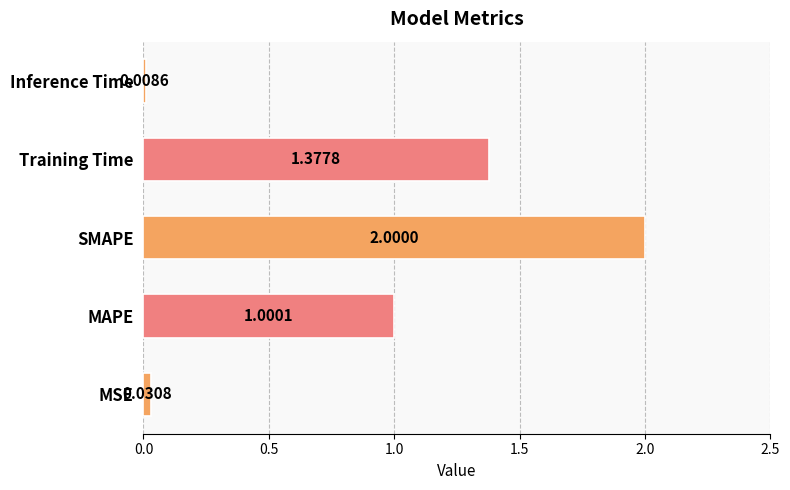

Where is the data nearest to the value 1?

MAPE